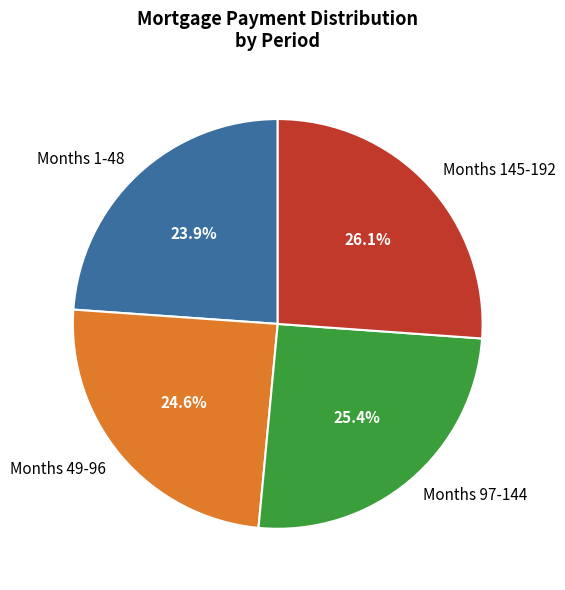

How many slices are in this pie chart?

4